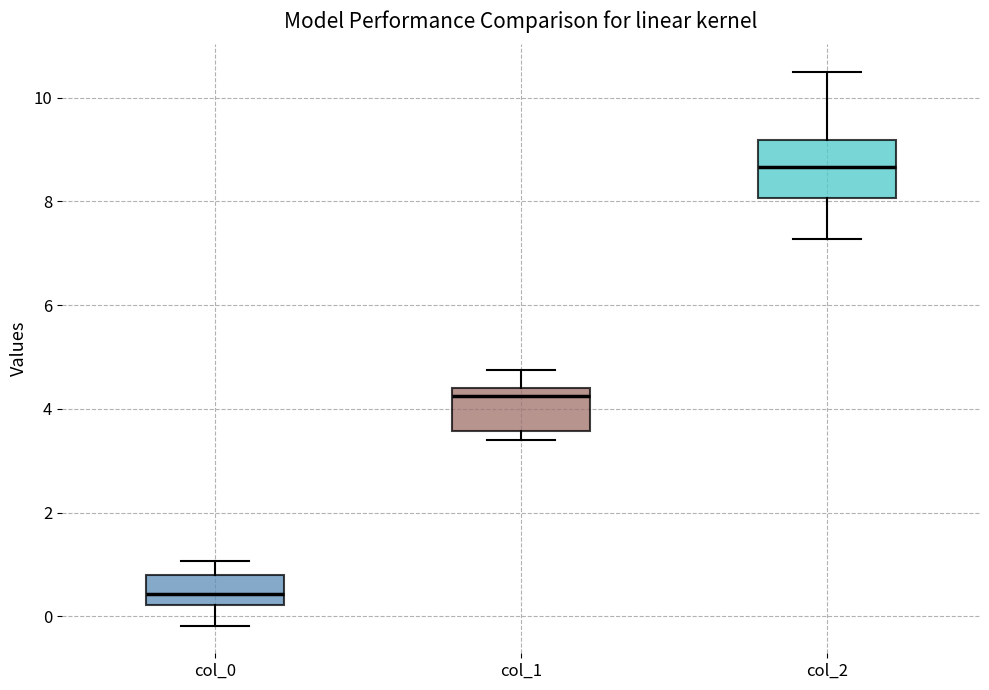

Where is the lower edge of the box for col_2 on the y-axis? The values are not printed on the chart, so give them approximately, as read against the axis.

8.0